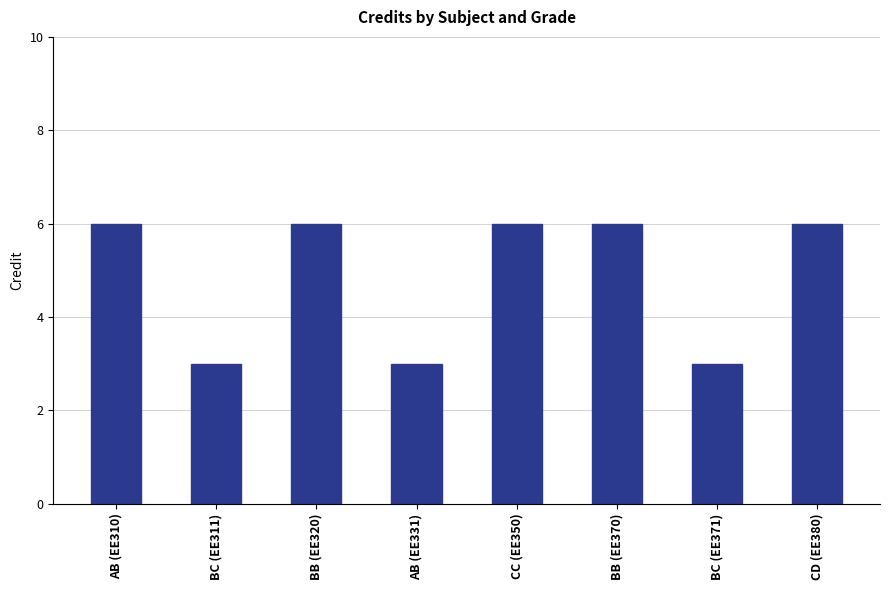

How many bars are there in total?

8